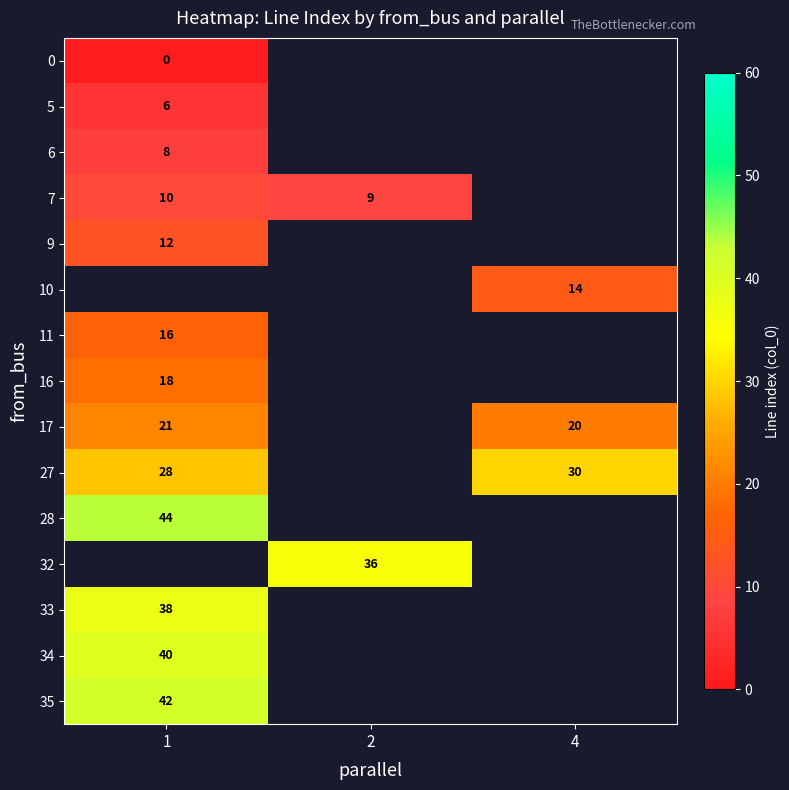

True or false: 6 has a value of 2.1 at 1.

False